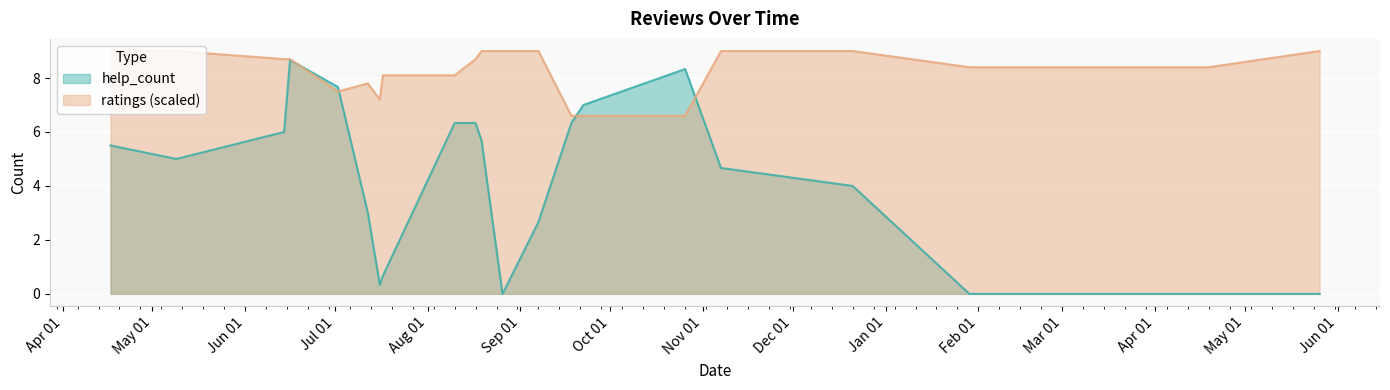

What is the label of the 15th point from the right?

2020.08.17